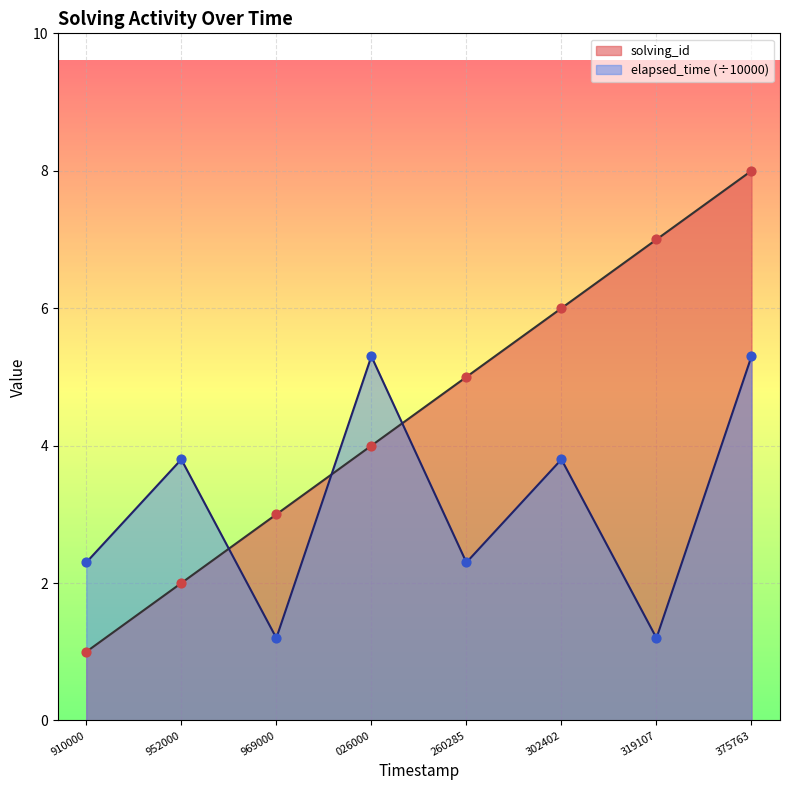

Which series reaches the maximum Y coordinate?

solving_id